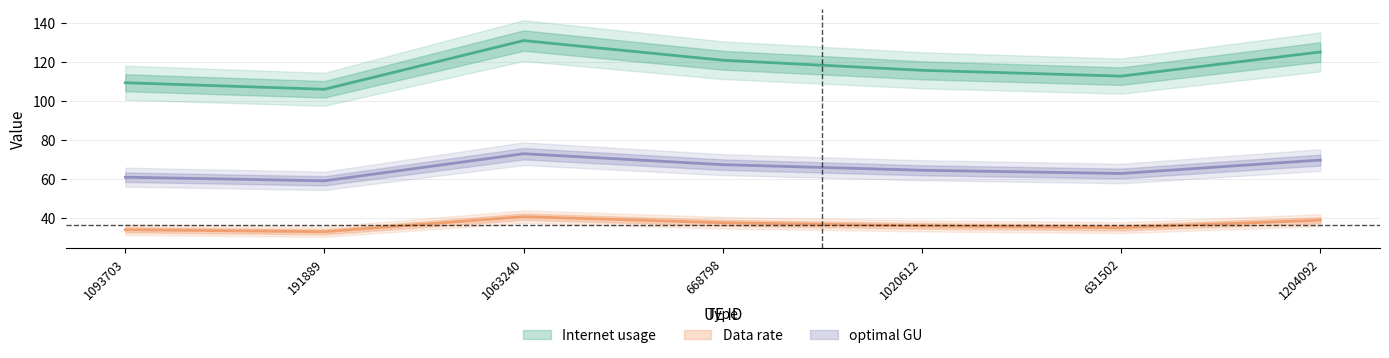

True or false: Data rate has a value of 40.5 at 1063240.

True